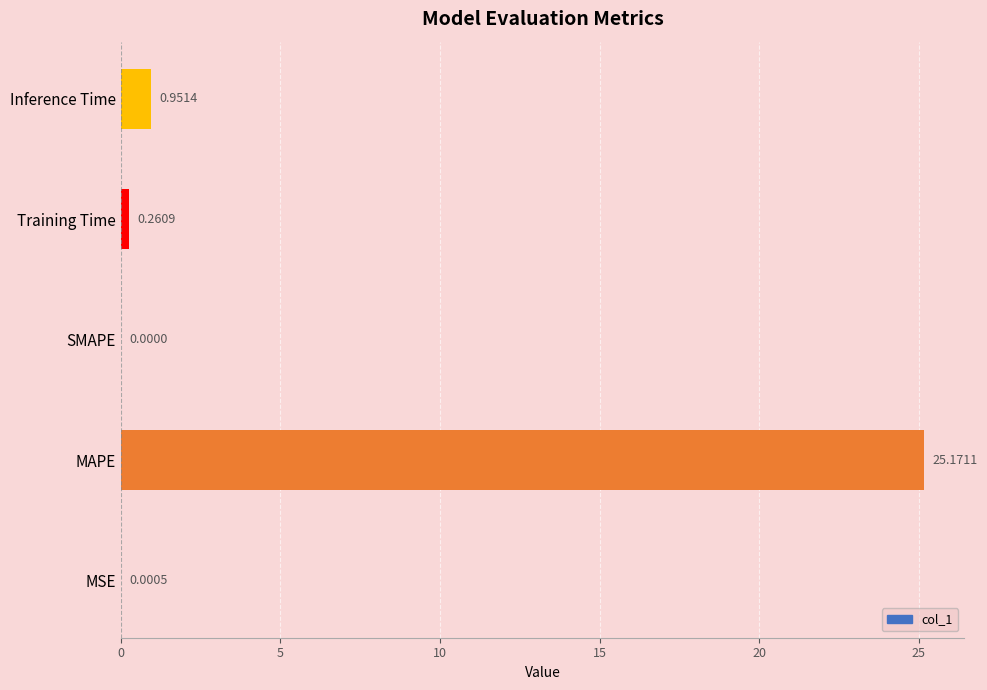

What is the change in value from SMAPE to Inference Time?

+1.0